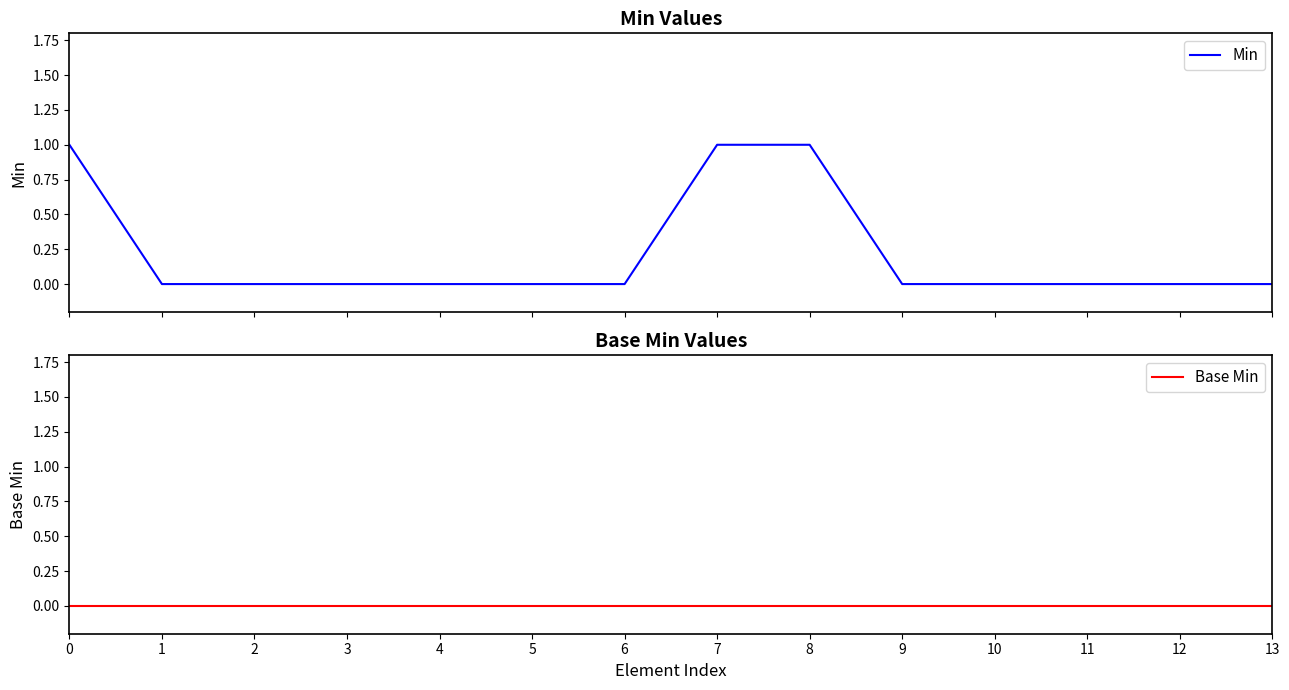

Does the chart have visible grid lines?

No